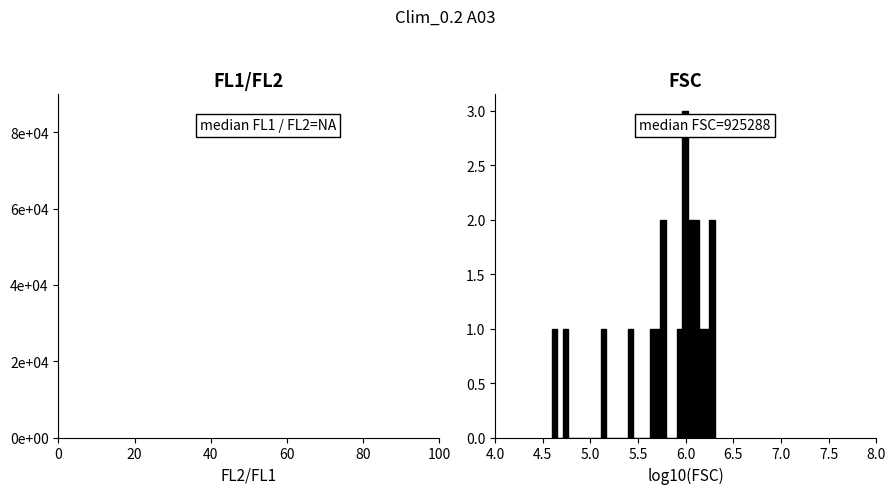

Read against the x-axis, roughly where is the centre of the tallest bar?

6.00